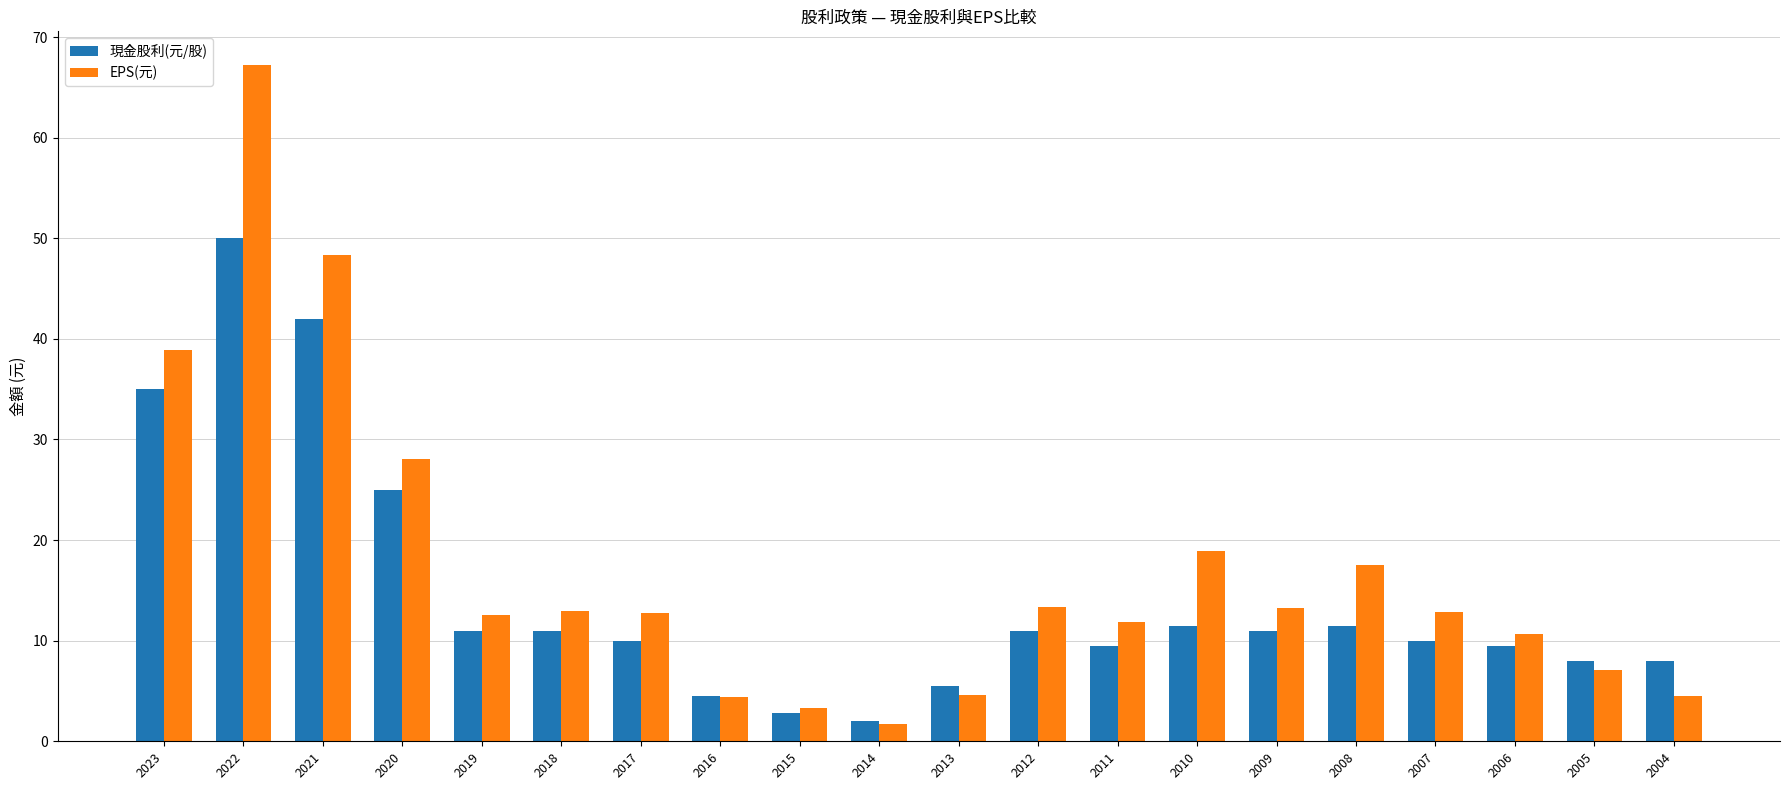

At which category does the chart reach its minimum across all series?

2014